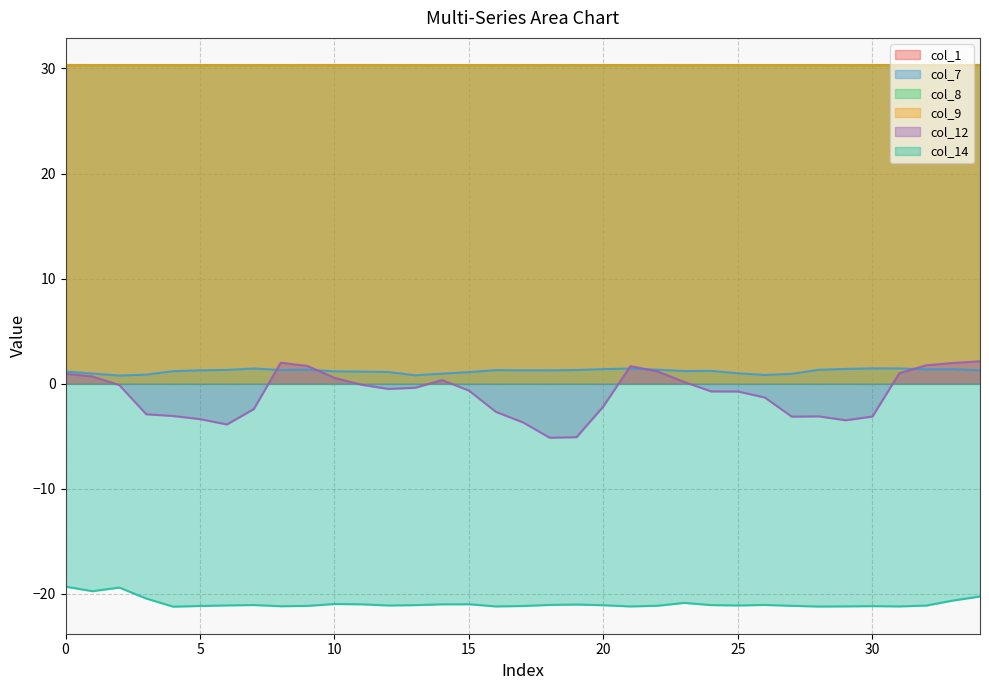

Which series has the largest range (max minus min)?

col_12